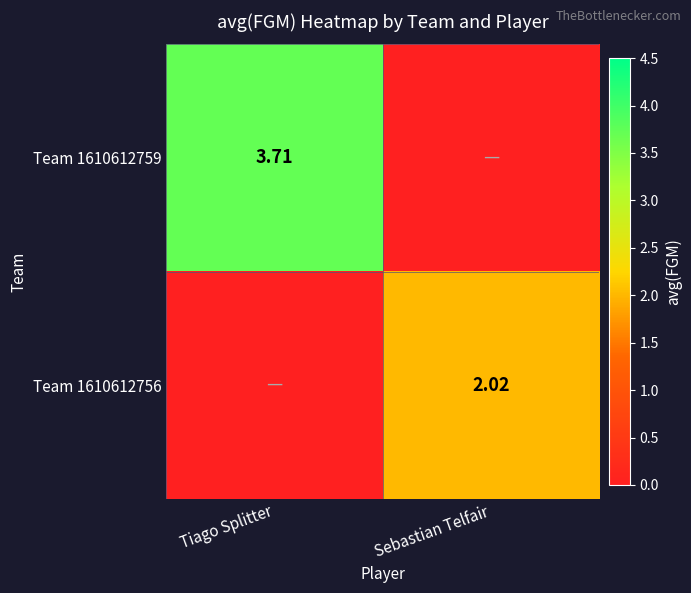

Read the Team 1610612756 value at Sebastian Telfair.

2.0